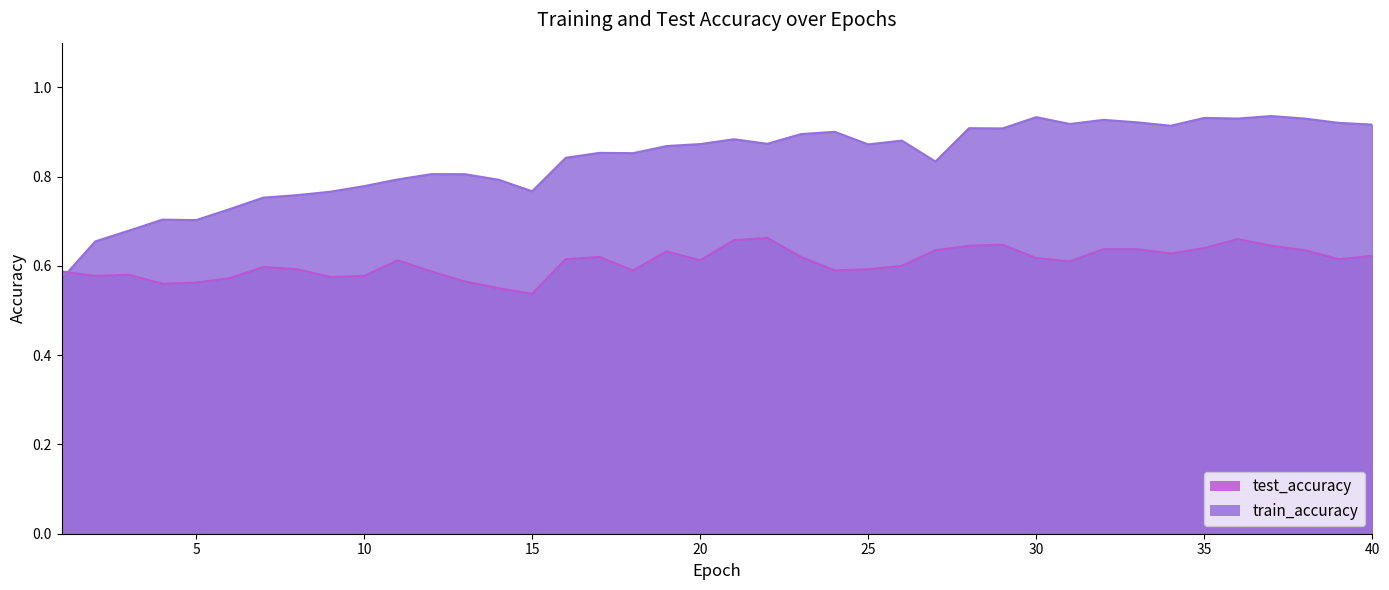

What are all the series names shown in the legend?

test_accuracy, train_accuracy